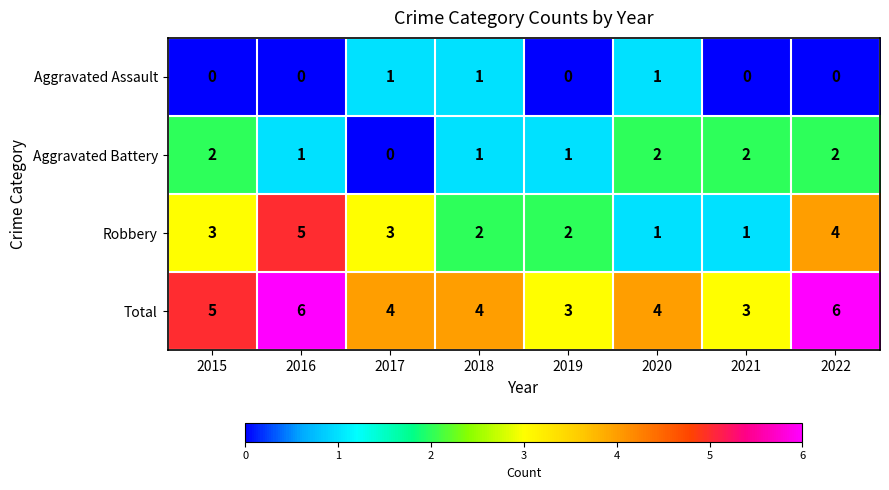

The Total series shows 10 at 2016. True or false?

False